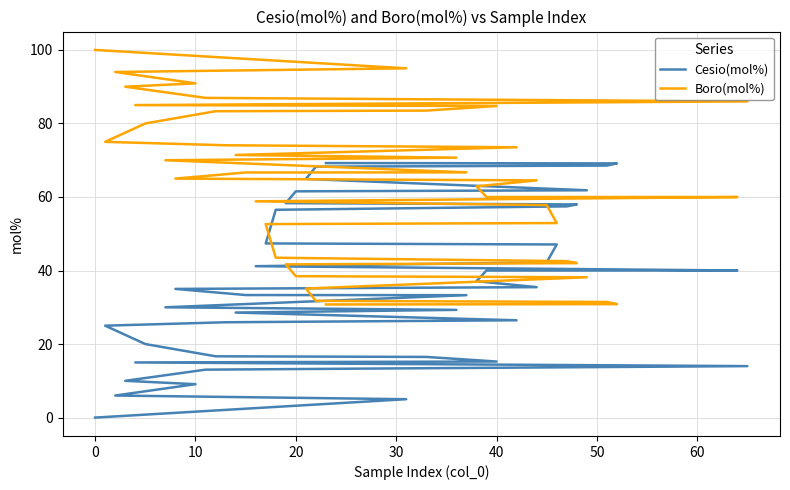

What is the difference between the second highest and second lowest values in the Boro(mol%) series?

64.1